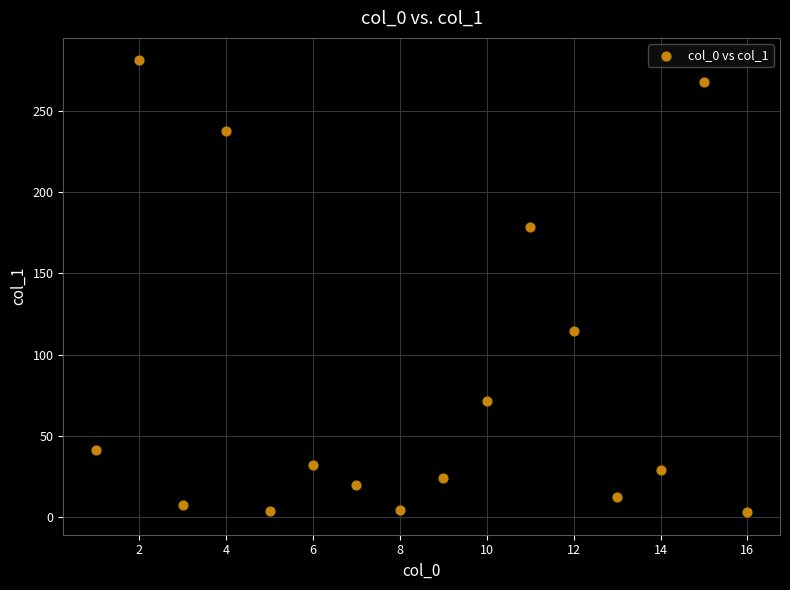

What Y value in the scatter plot is closest to 142?

114.4